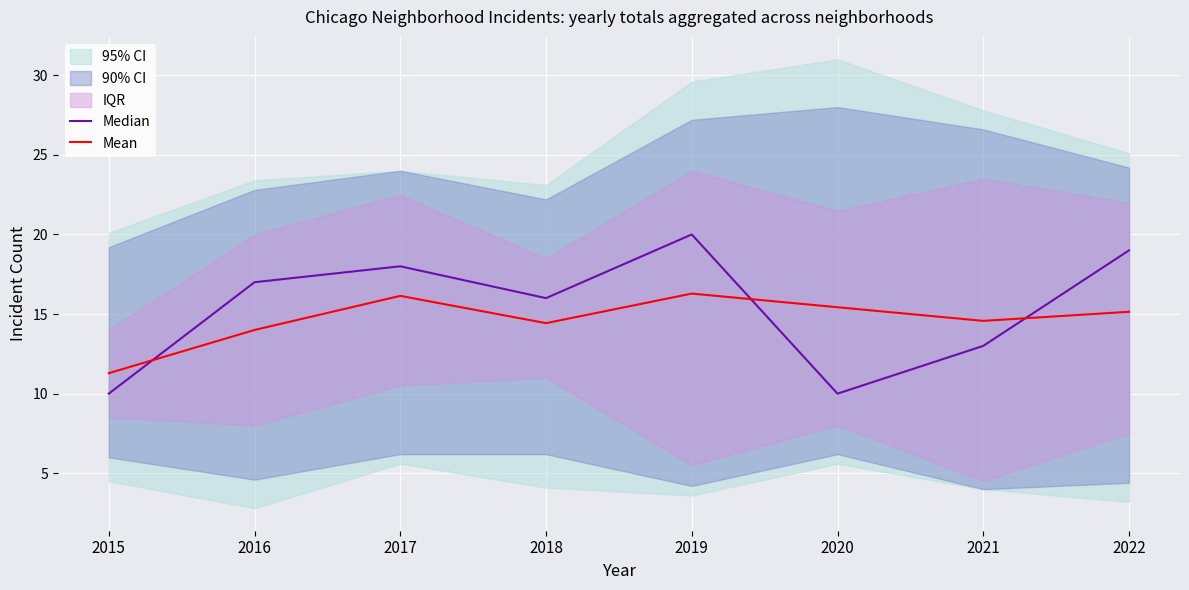

Is it true that Mean equals 15.4 at 2020?

True